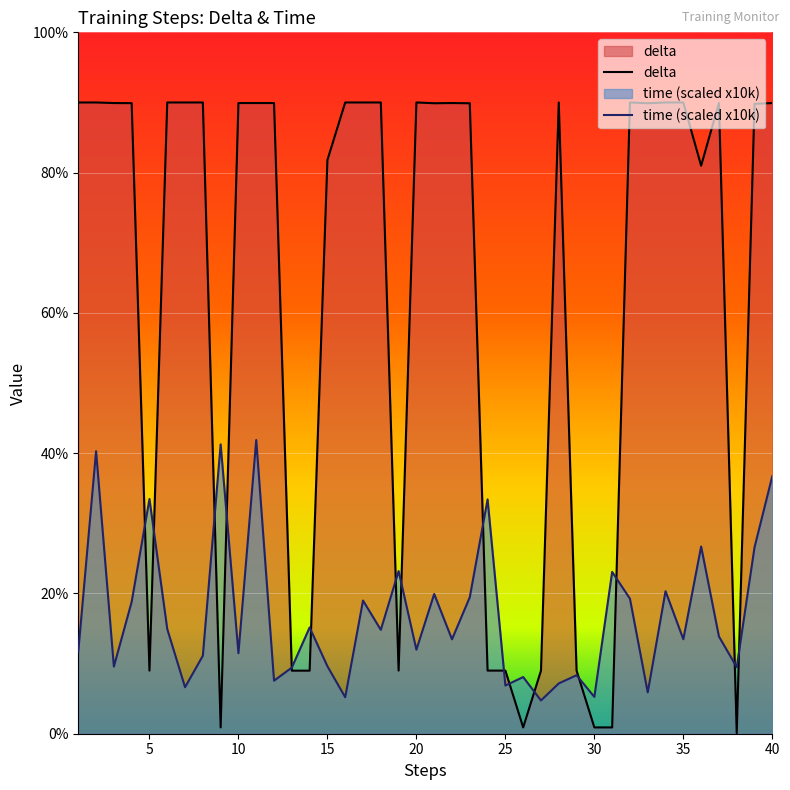

Where do time and delta first cross each other?

4 and 5